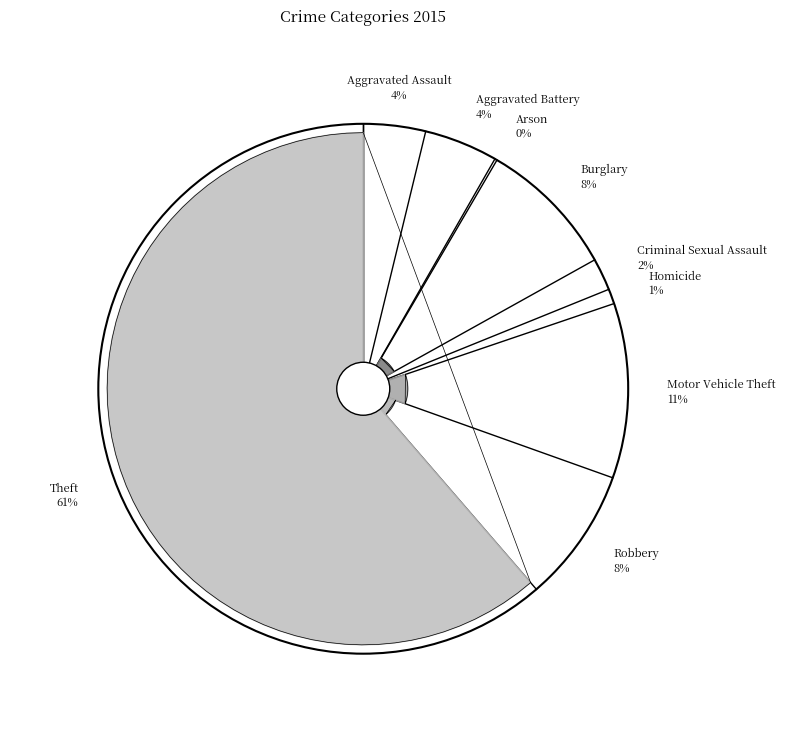

What portion of the pie excludes Motor Vehicle Theft?

89.3%